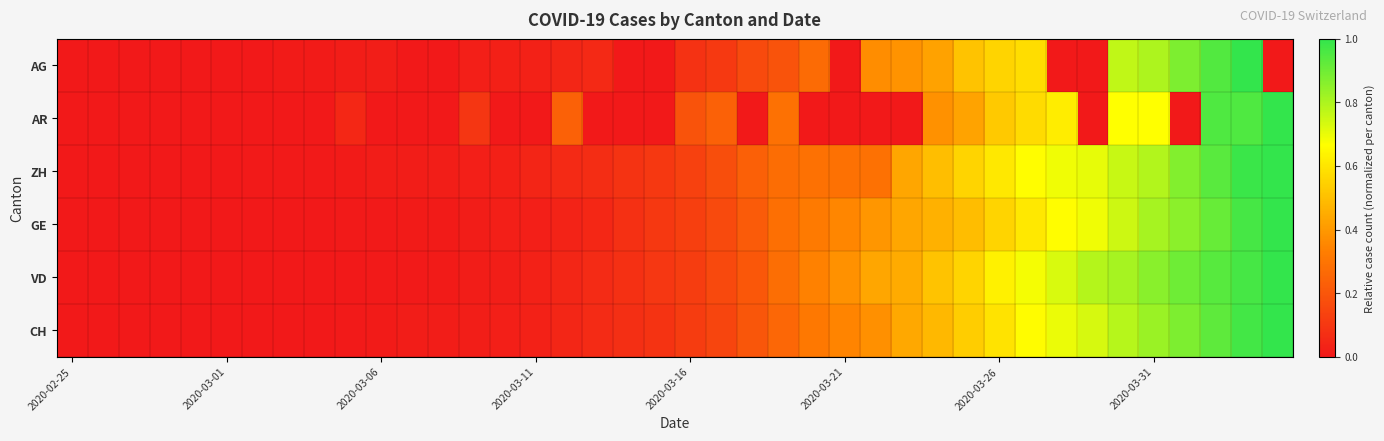

What is the maximum value shown in the chart?

1.0